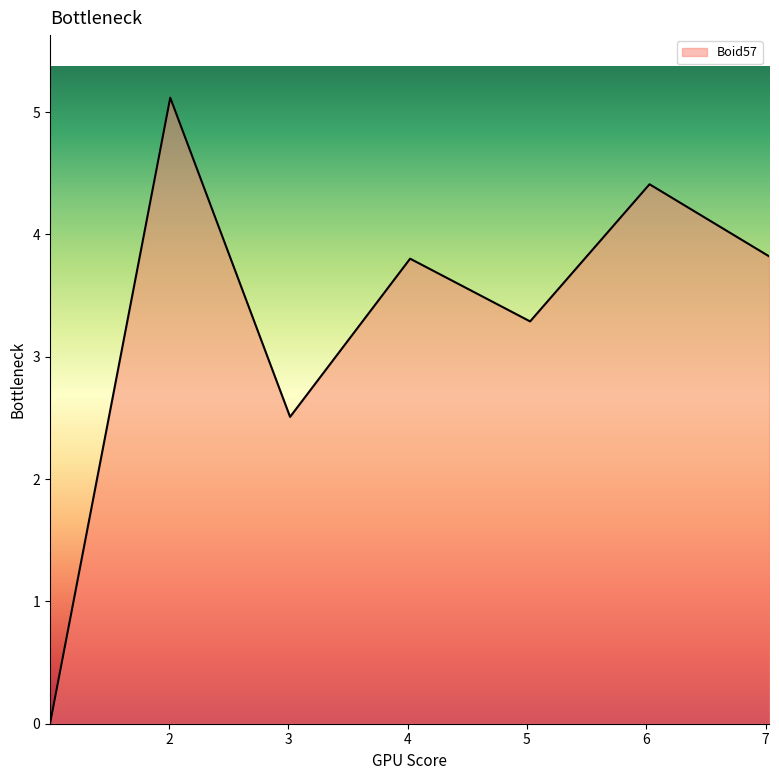

How many interior local peaks (higher than both neighbors) does the data have?

3